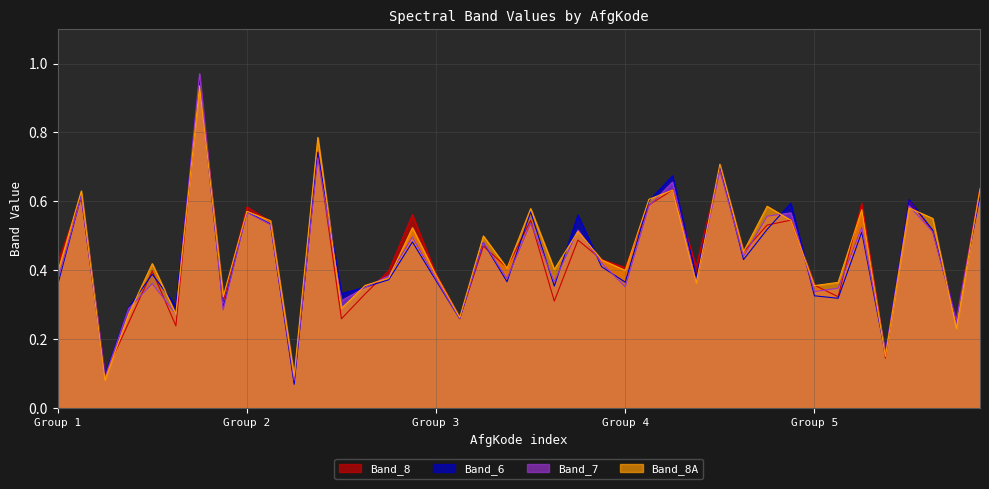

The Band_8A series shows 0.2 at 10. True or false?

False